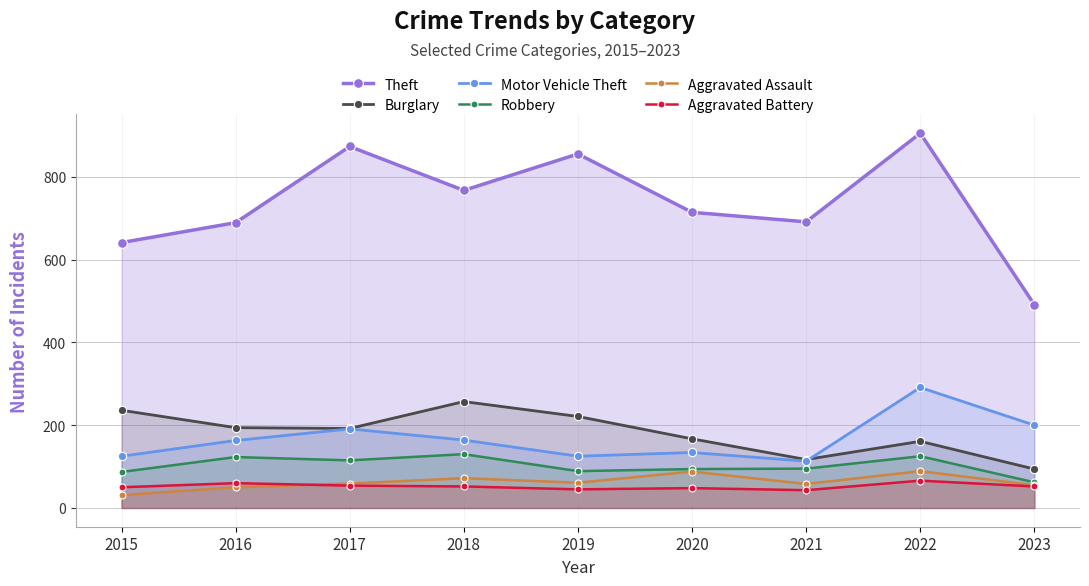

Which series ends up on top after the final intersection of Aggravated Assault and Aggravated Battery?

Aggravated Assault